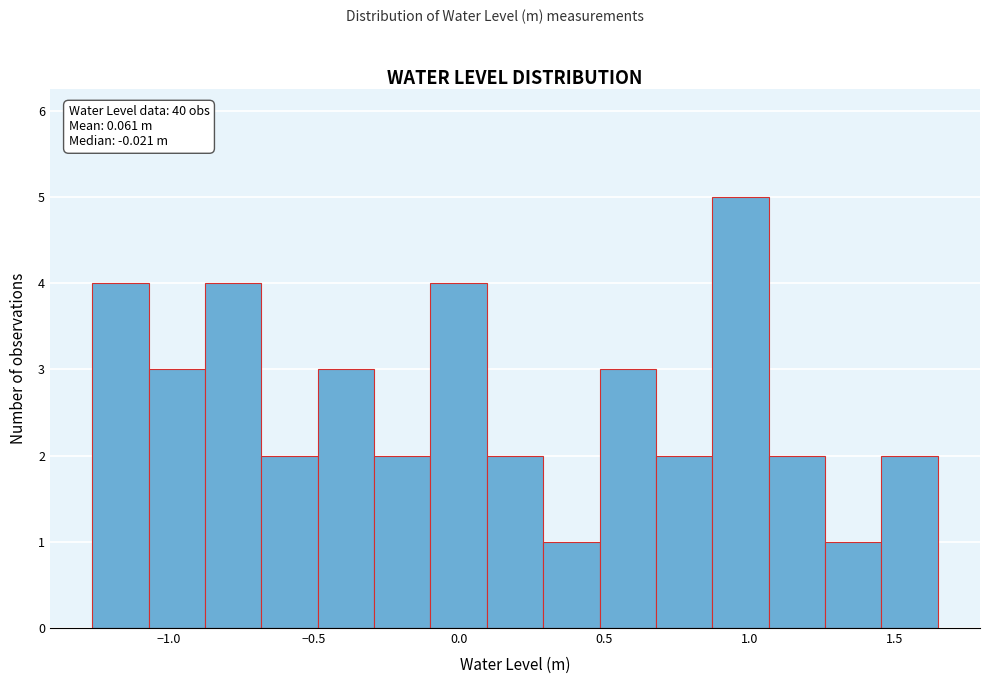

Around what value on the x-axis is the tallest bar? Give the approximate position of its centre, as read against the axis.

0.95